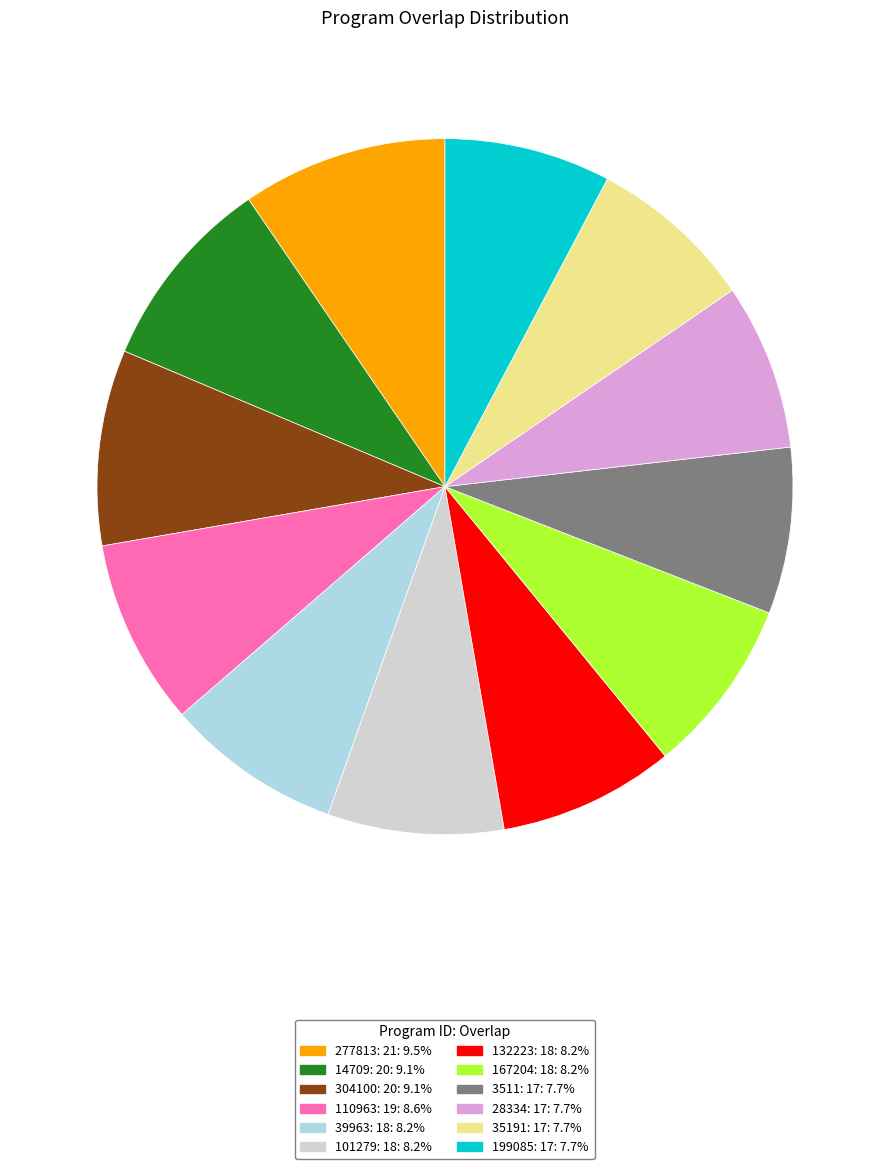

Is there a majority slice in this chart?

No